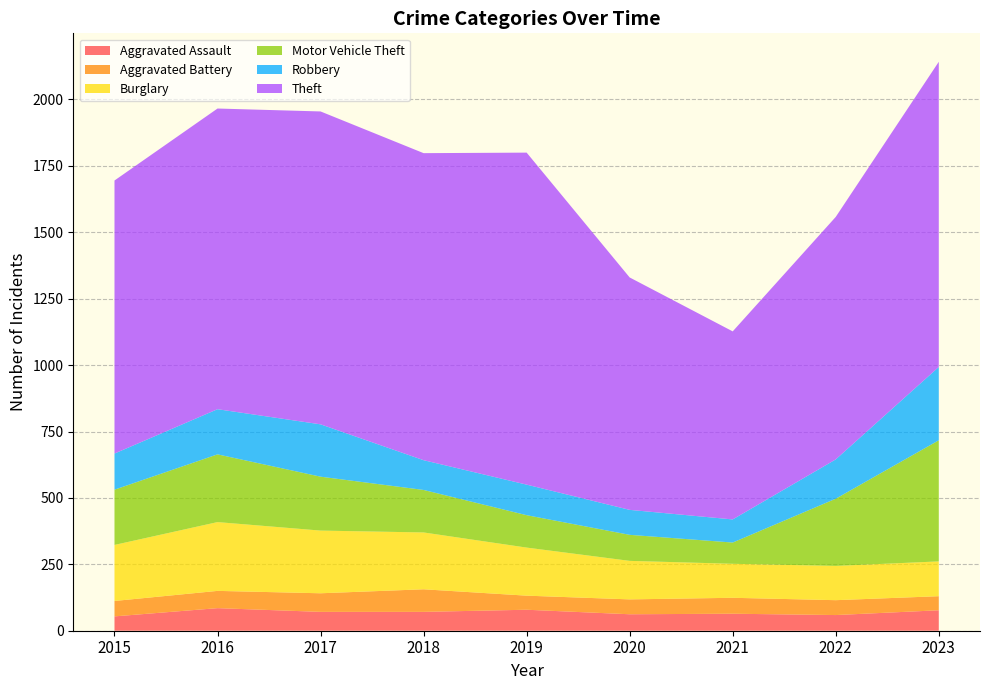

Reading left to right, extract all data points from this chart.

Aggravated Assault: 2015=54	2016=85	2017=71	2018=71	2019=79	2020=62	2021=64	2022=59	2023=77
Aggravated Battery: 2015=58	2016=65	2017=70	2018=85	2019=53	2020=56	2021=60	2022=56	2023=53
Burglary: 2015=211	2016=259	2017=236	2018=214	2019=181	2020=145	2021=128	2022=129	2023=131
Motor Vehicle Theft: 2015=208	2016=255	2017=203	2018=160	2019=122	2020=98	2021=80	2022=253	2023=456
Robbery: 2015=136	2016=170	2017=197	2018=112	2019=115	2020=94	2021=87	2022=148	2023=276
Theft: 2015=1028	2016=1132	2017=1178	2018=1156	2019=1250	2020=875	2021=708	2022=913	2023=1149